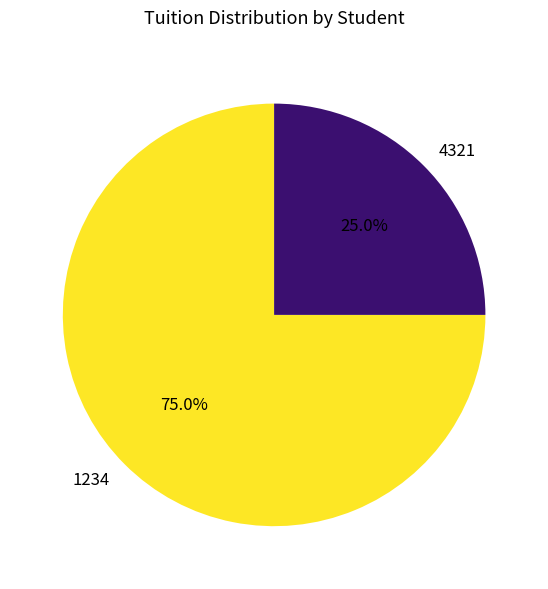

What is the majority slice?

1234